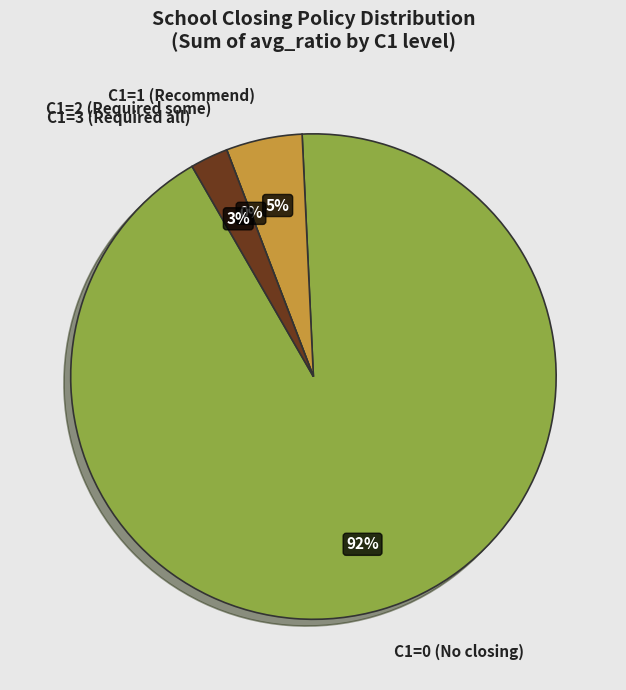

How many slices are in this pie chart?

4